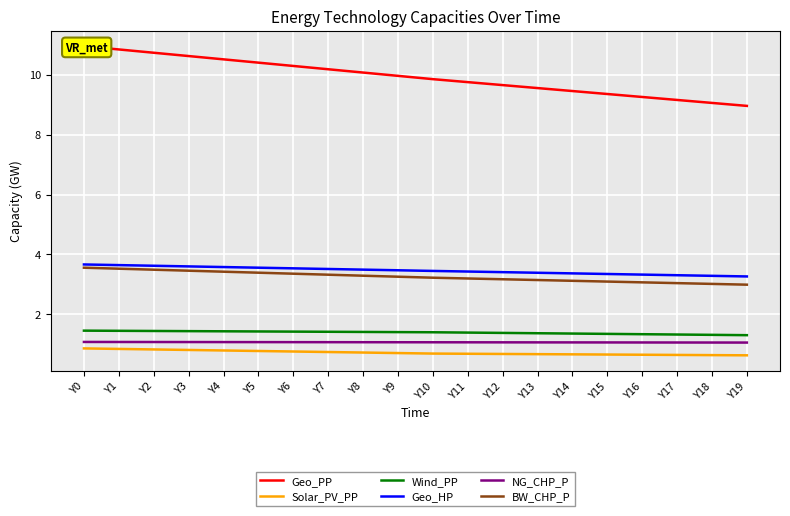

What is the average value of the Geo_PP series?

9.9